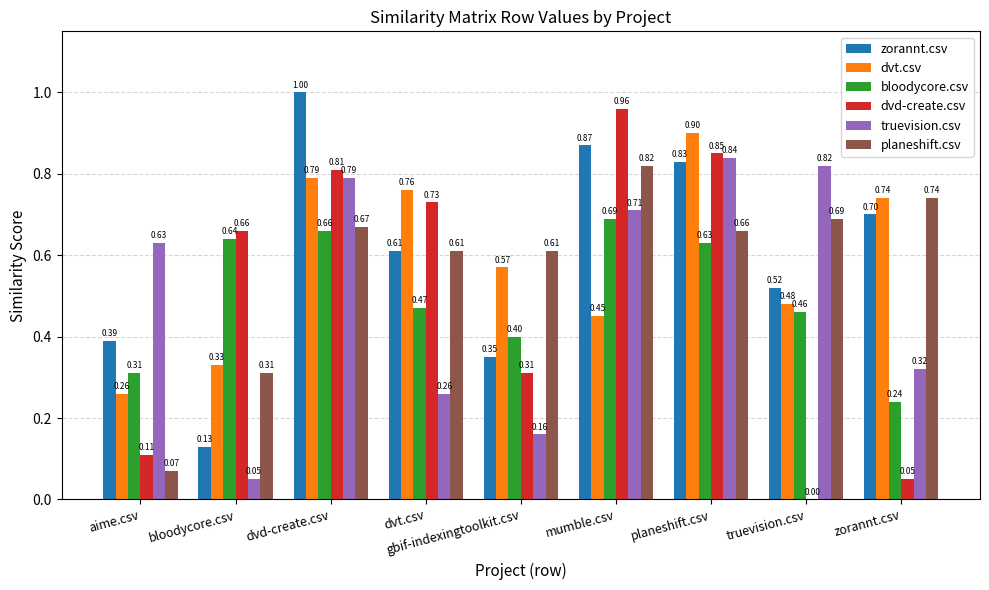

At which category is the sum across all series the highest?

dvd-create.csv